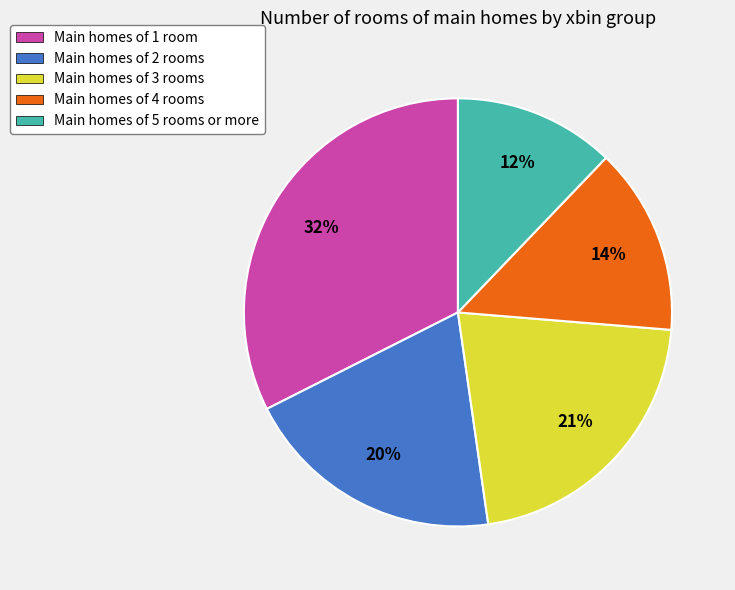

What percentage is the Main homes of 3 rooms slice, to the nearest percent?

21%